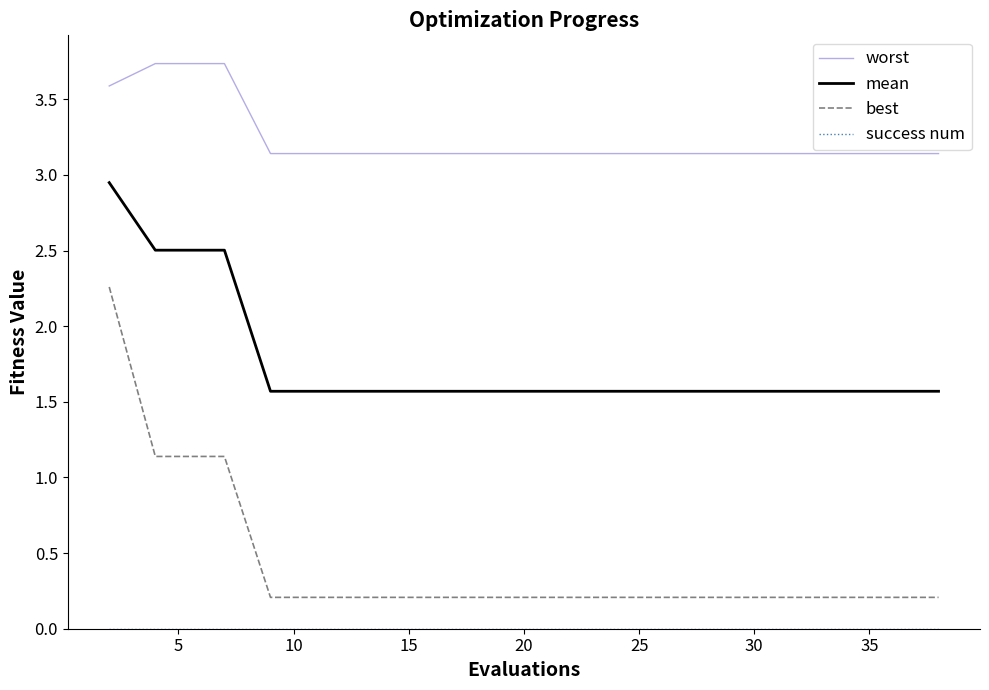

What is the difference between the maximum and minimum values in the worst series?

0.6